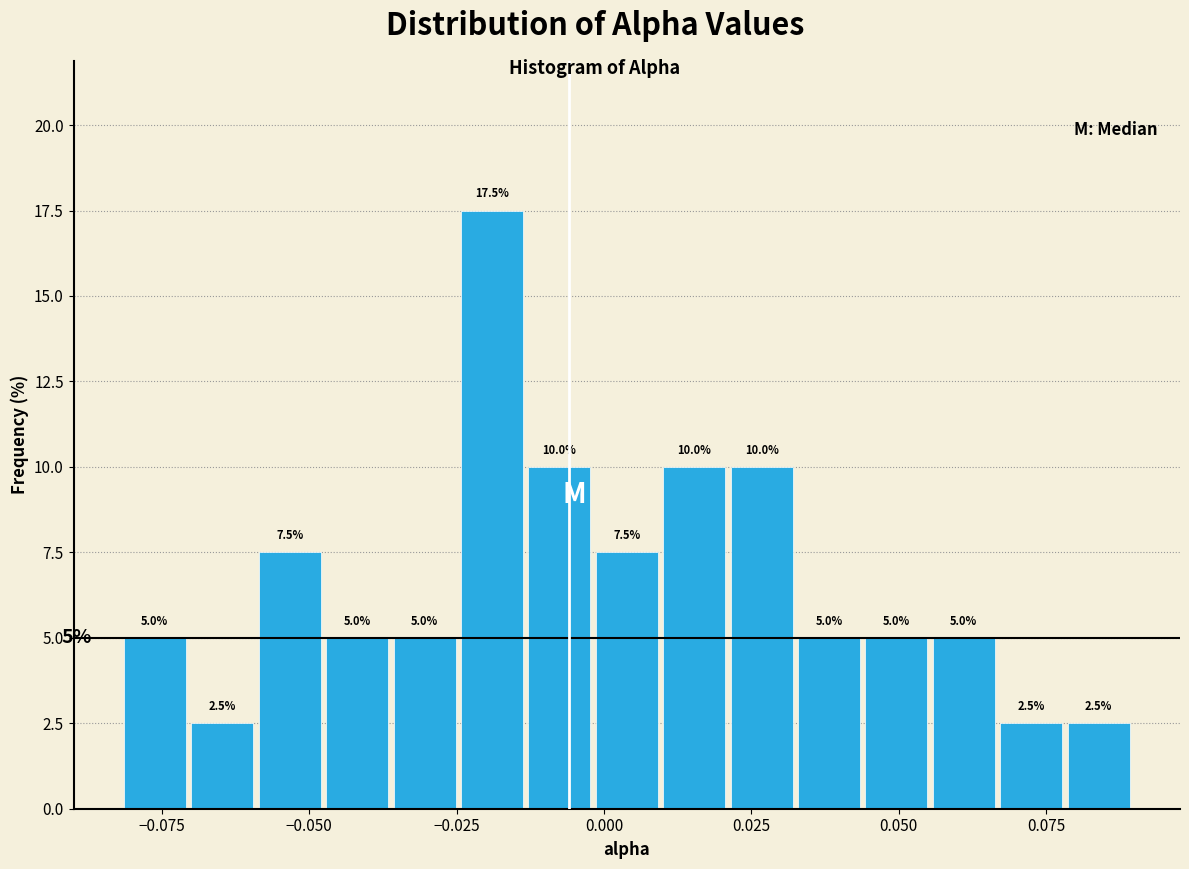

Read against the x-axis, roughly where is the centre of the tallest bar?

-0.020